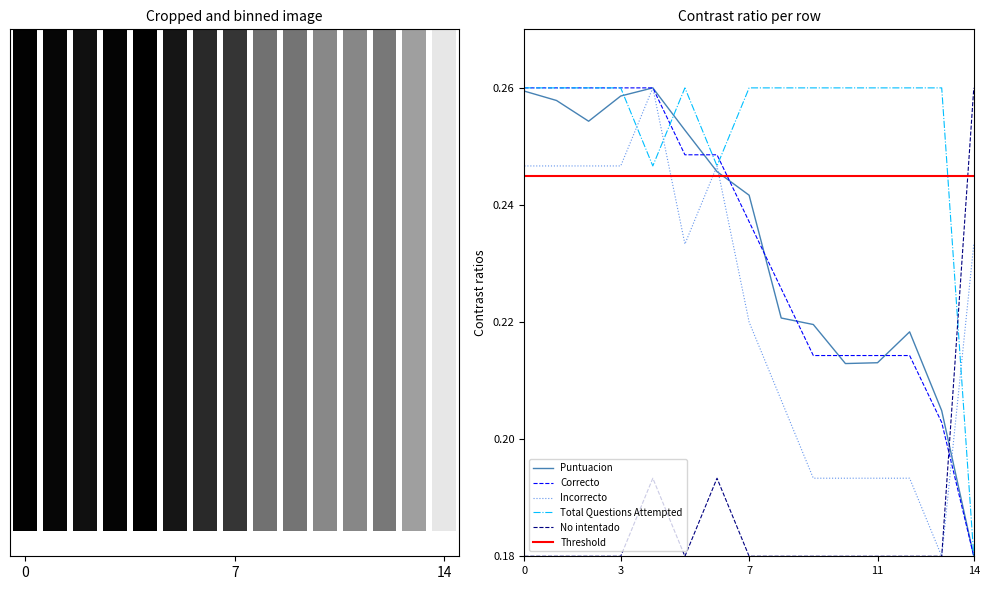

At lenyn, list the series in order from largest to smallest.

Total Questions Attempted, Puntuacion, Correcto, Incorrecto, No intentado